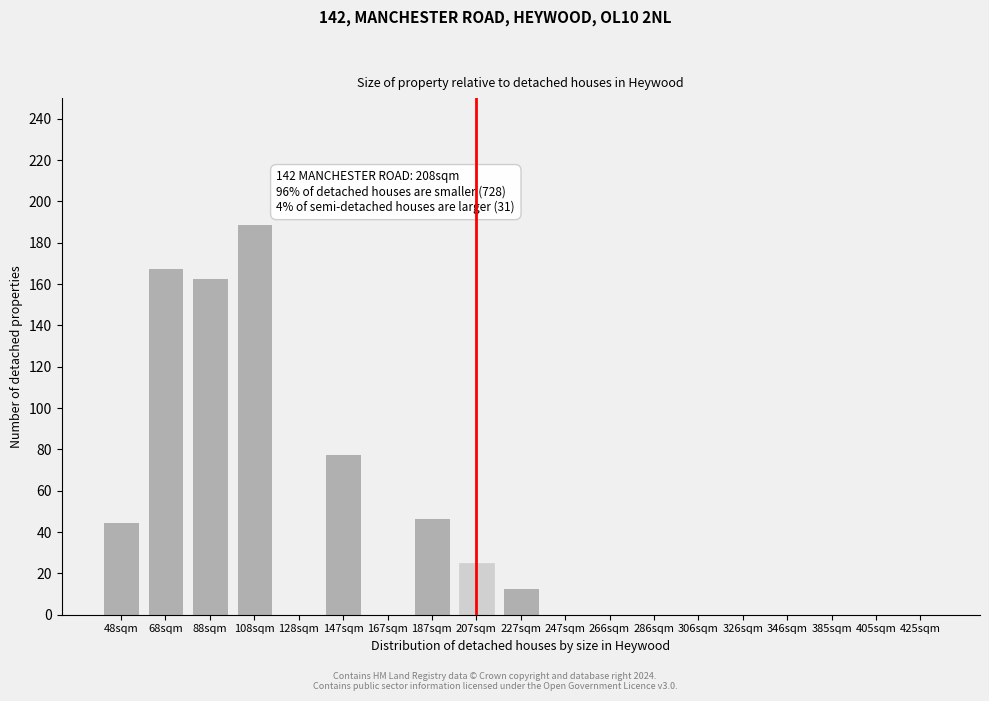

Reading right to left, extract all data points from this chart.

425sqm=0	405sqm=0	385sqm=0	346sqm=0	326sqm=0	306sqm=0	286sqm=0	266sqm=0	247sqm=0	227sqm=13	207sqm=25	187sqm=47	167sqm=0	147sqm=78	128sqm=0	108sqm=189	88sqm=163	68sqm=168	48sqm=45